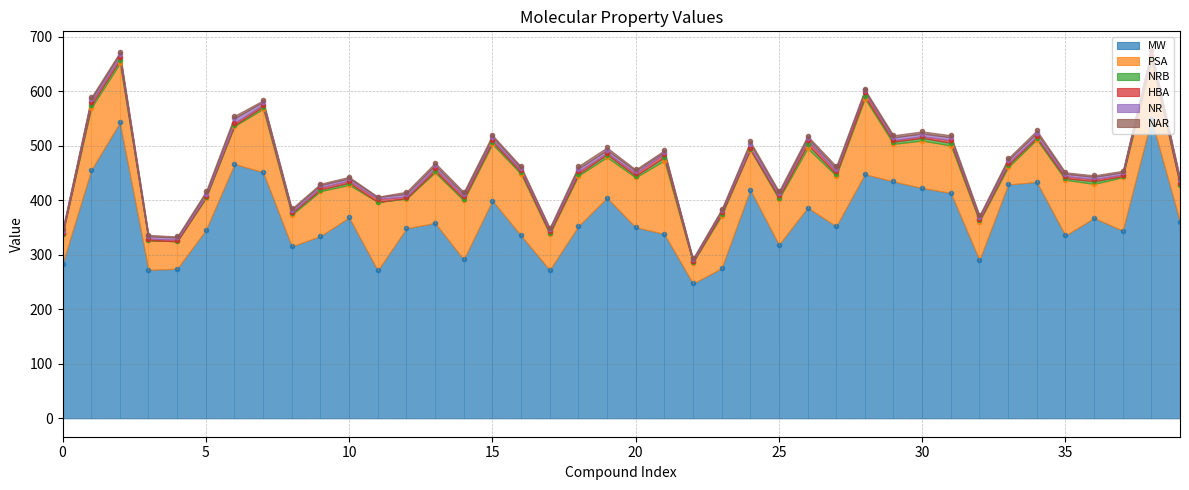

The value of MW at 35 is 335.4. True or false?

True